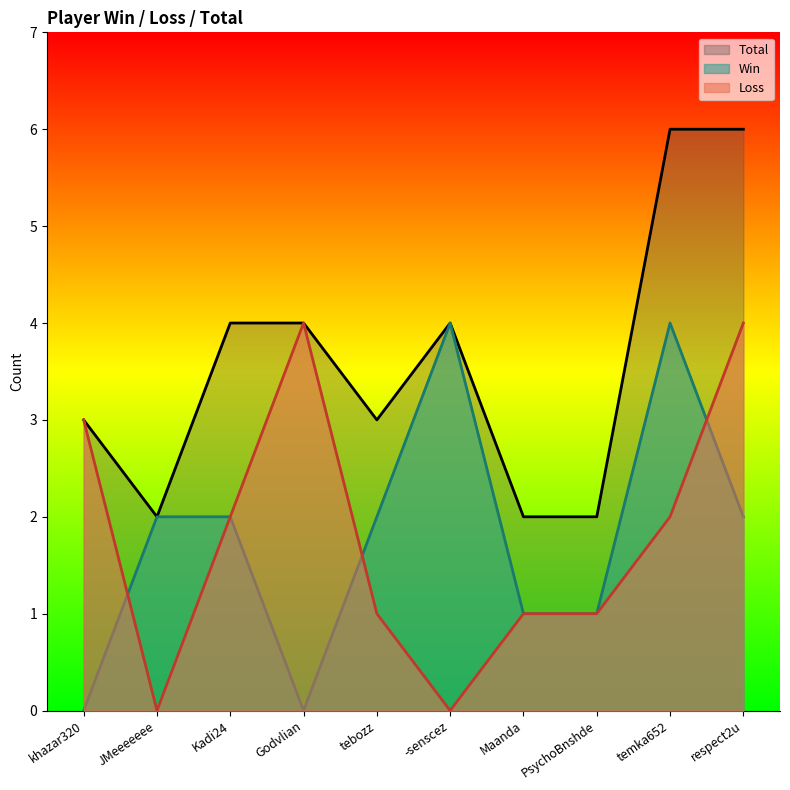

Between temka652 and Maanda, which is larger?

temka652